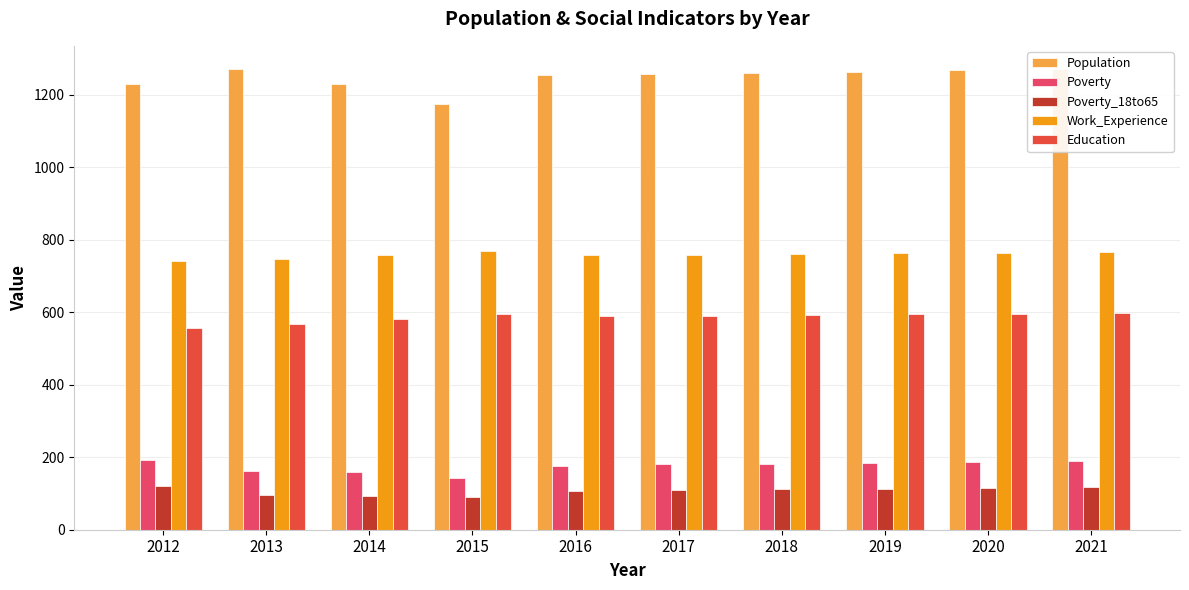

Which series has the largest total across all categories?

Population